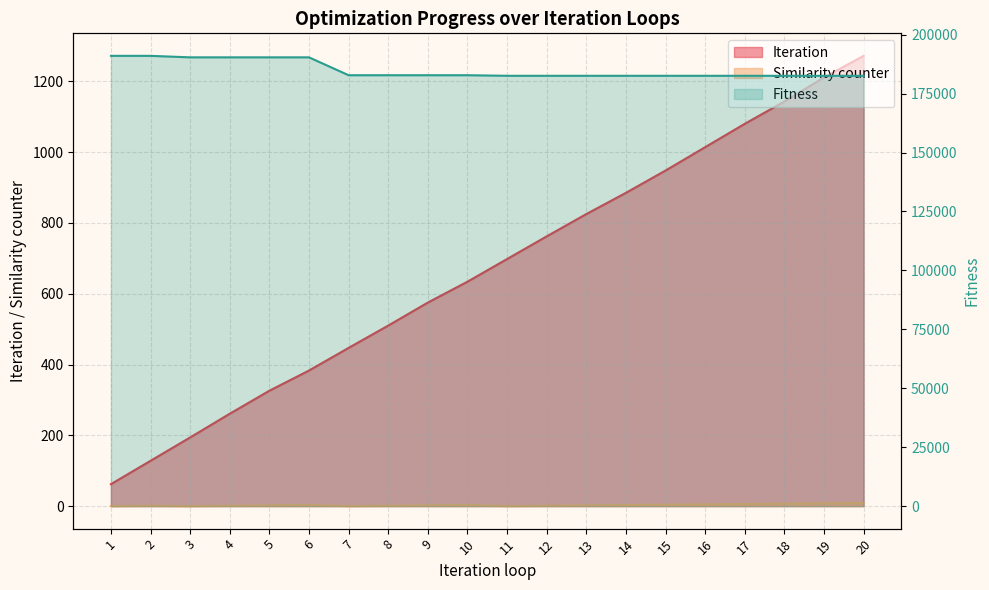

Which category has the highest value in the Iteration series?

20